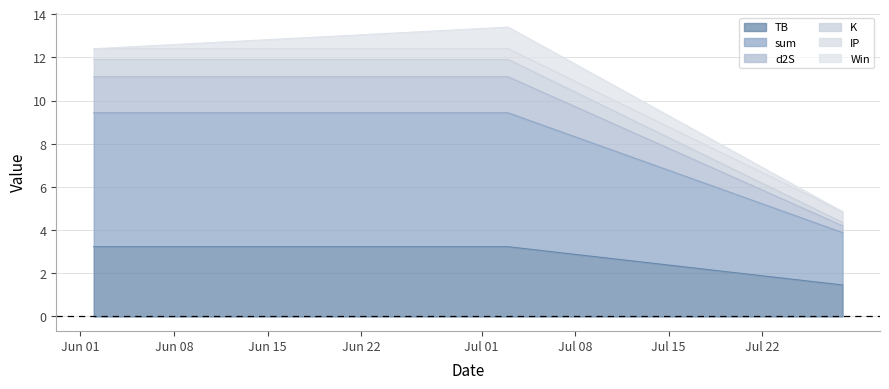

What is the highest value of the TB series?

3.2